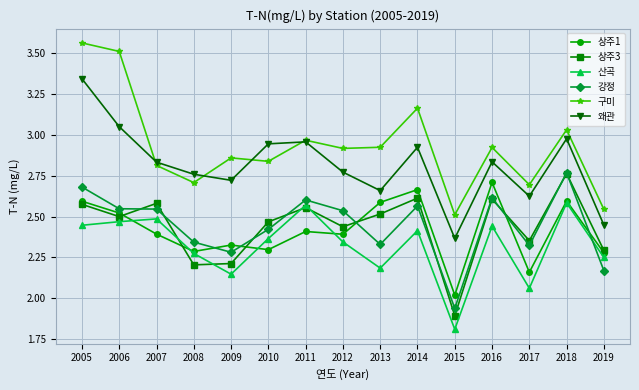

What is the smallest value displayed?

1.8